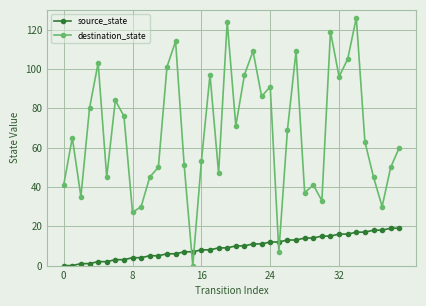

Rank the series by their maximum value, from highest to lowest.

destination_state, source_state